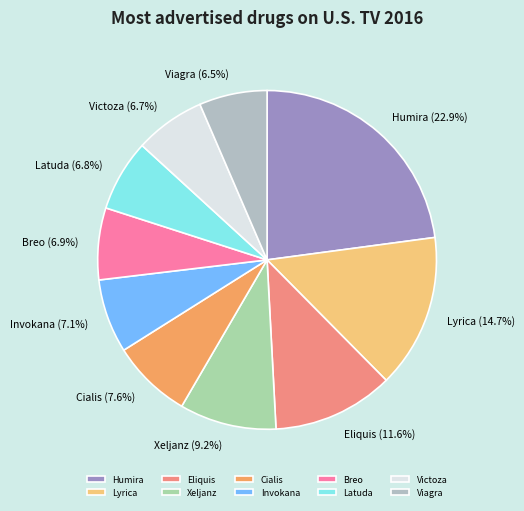

Which has a higher value, Xeljanz or Viagra?

Xeljanz